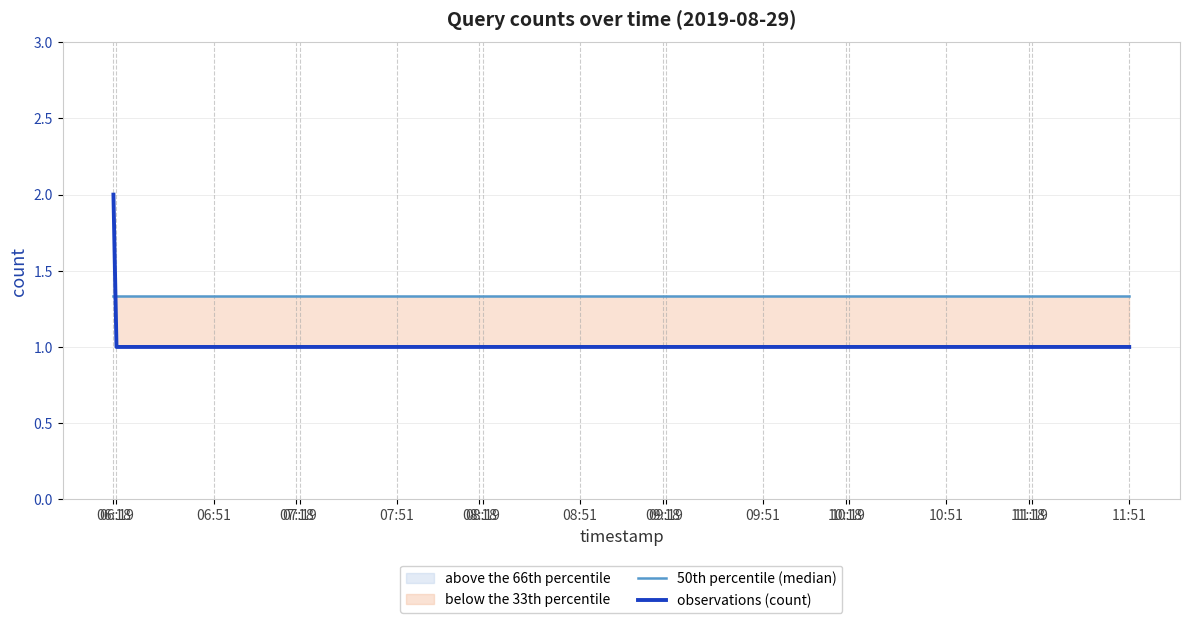

What is the value of the observations (count) point at the 3rd from the left?

1.0